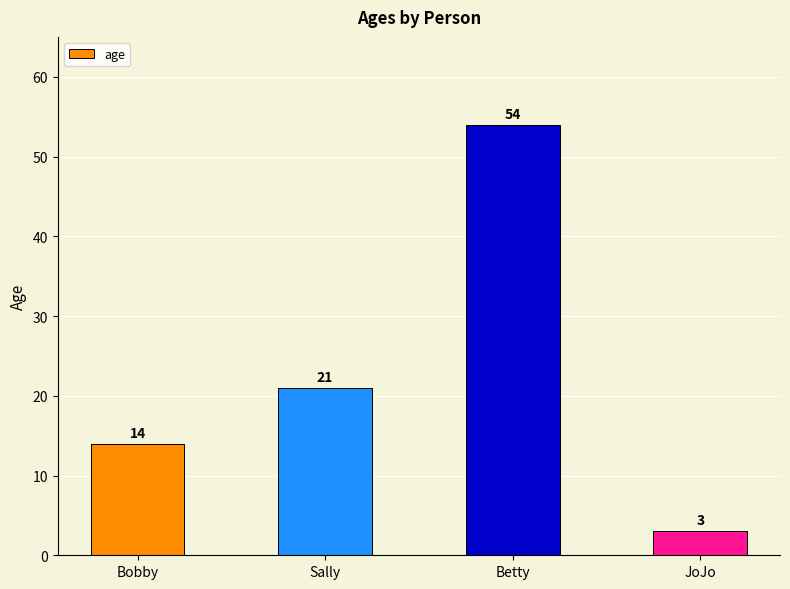

Does the chart contain any negative values?

No